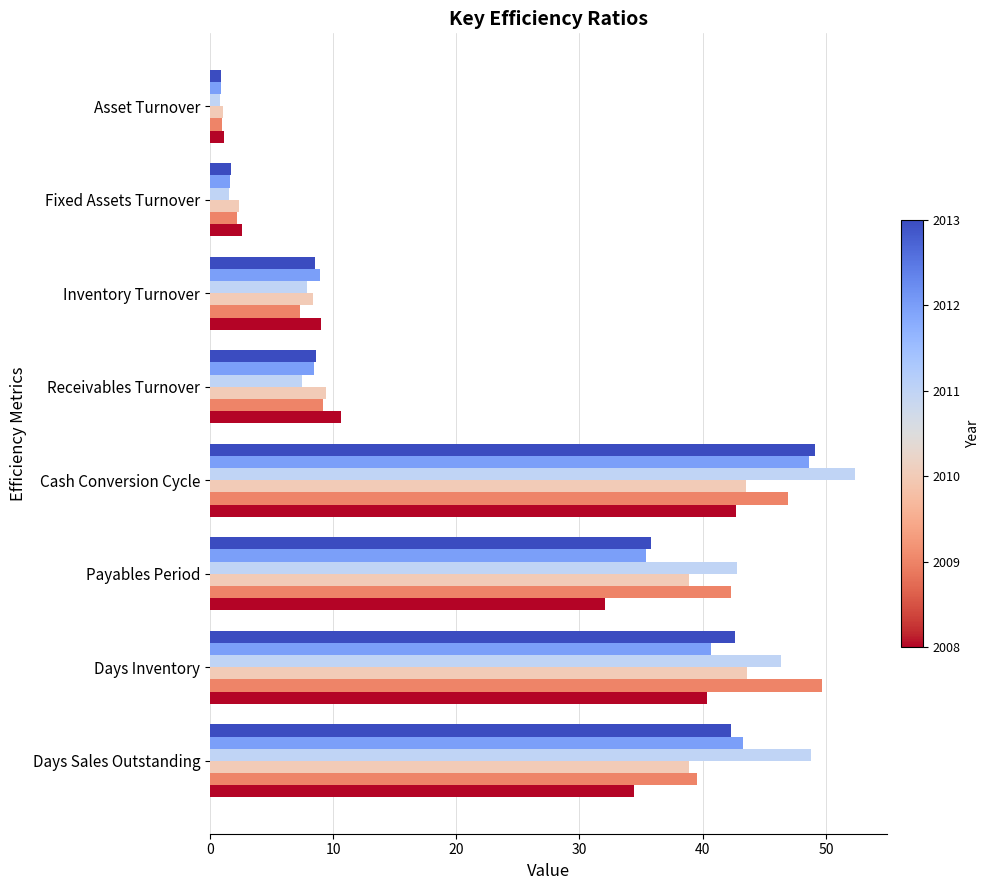

What is the spread (max minus min) of values at Fixed Assets Turnover?

1.0